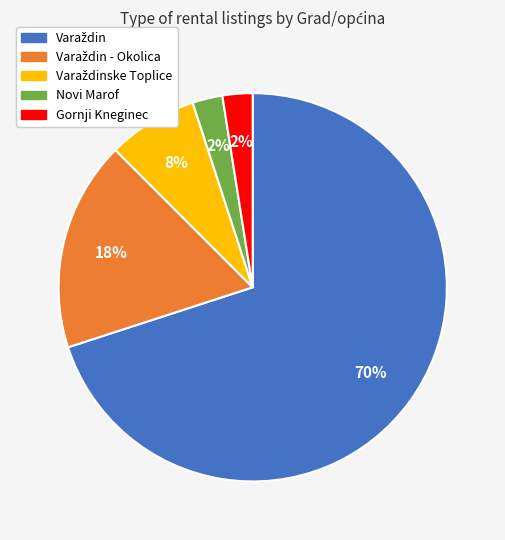

Is there any slice that represents more than half of the pie?

Yes